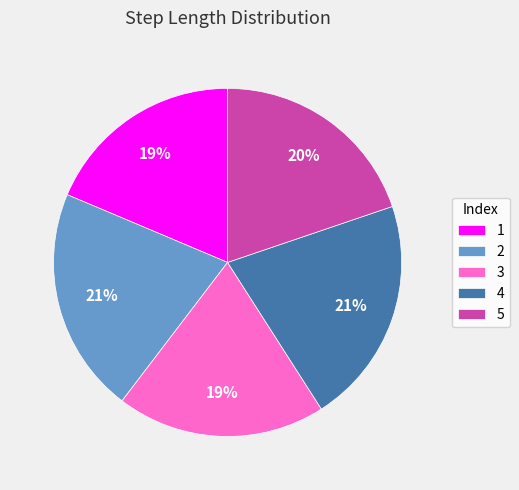

How many slices are in this pie chart?

5